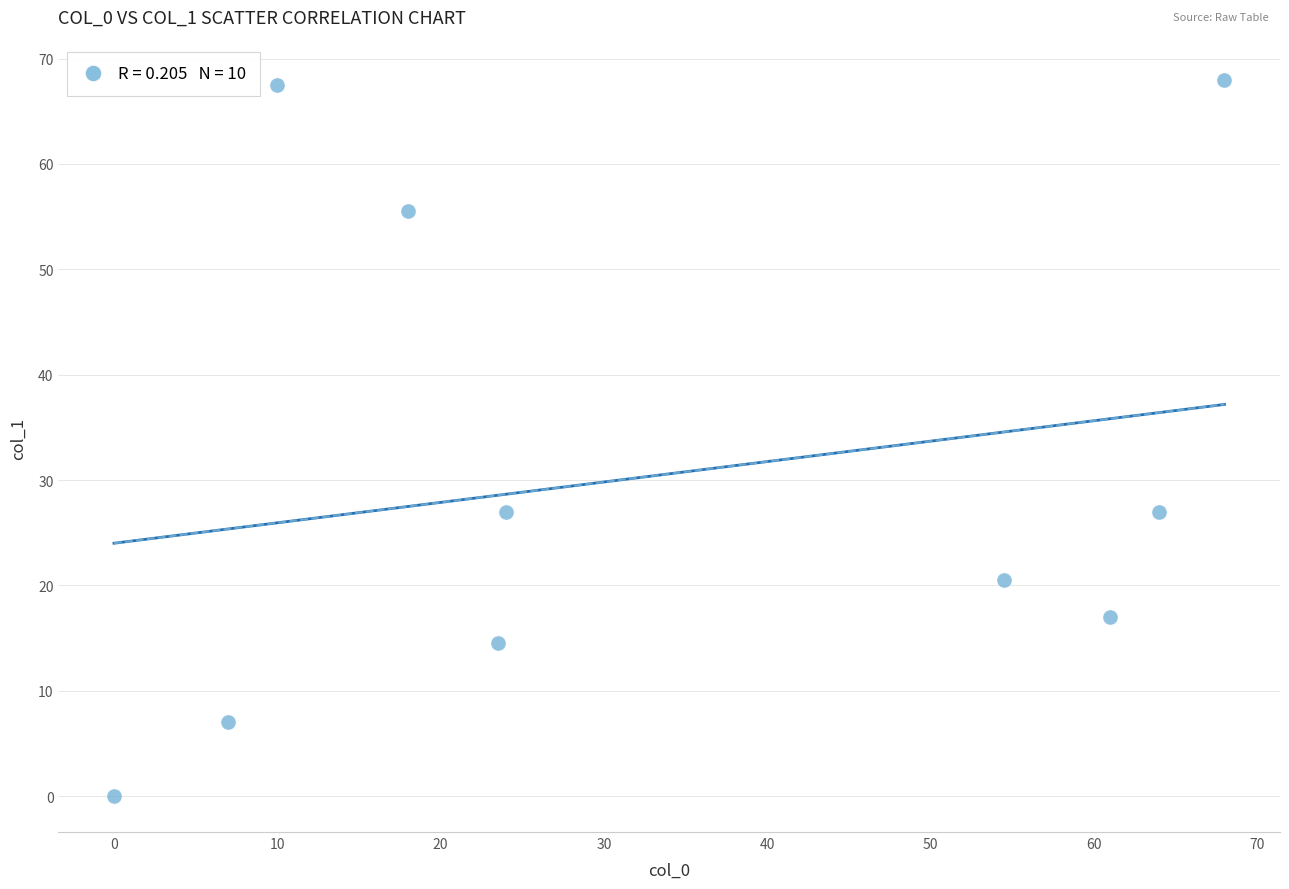

What is the range of Y values (max minus min)?

68.0